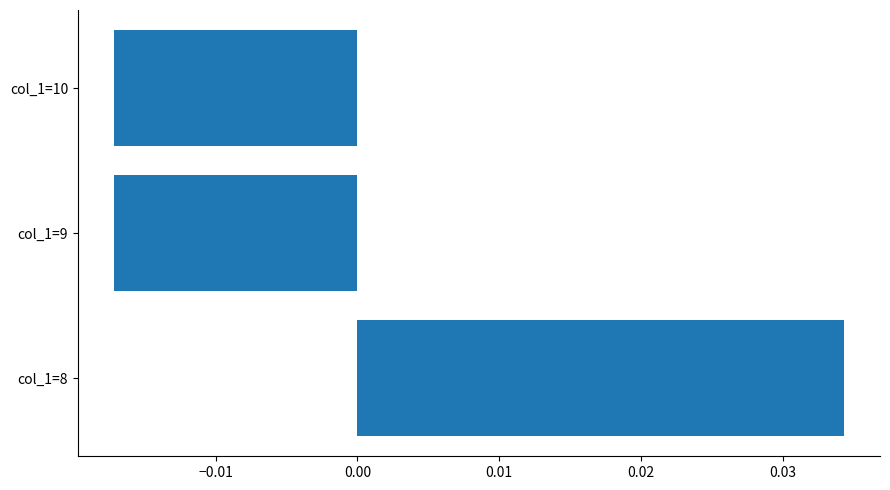

Are the bars horizontal?

Yes